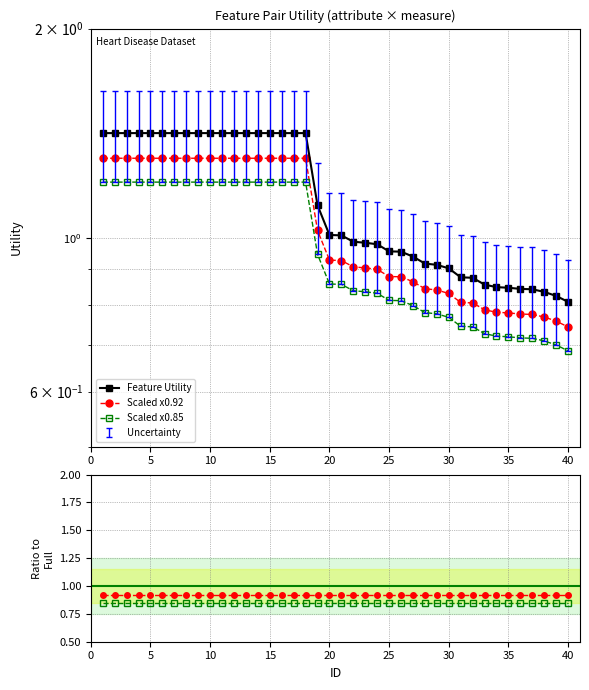

How many lines are shown in the chart?

3